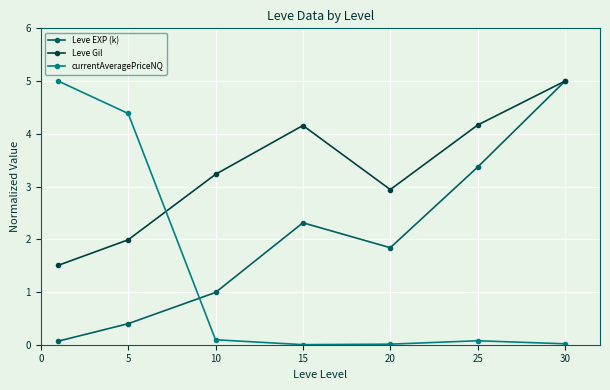

Which series has the largest total across all categories?

Leve Gil